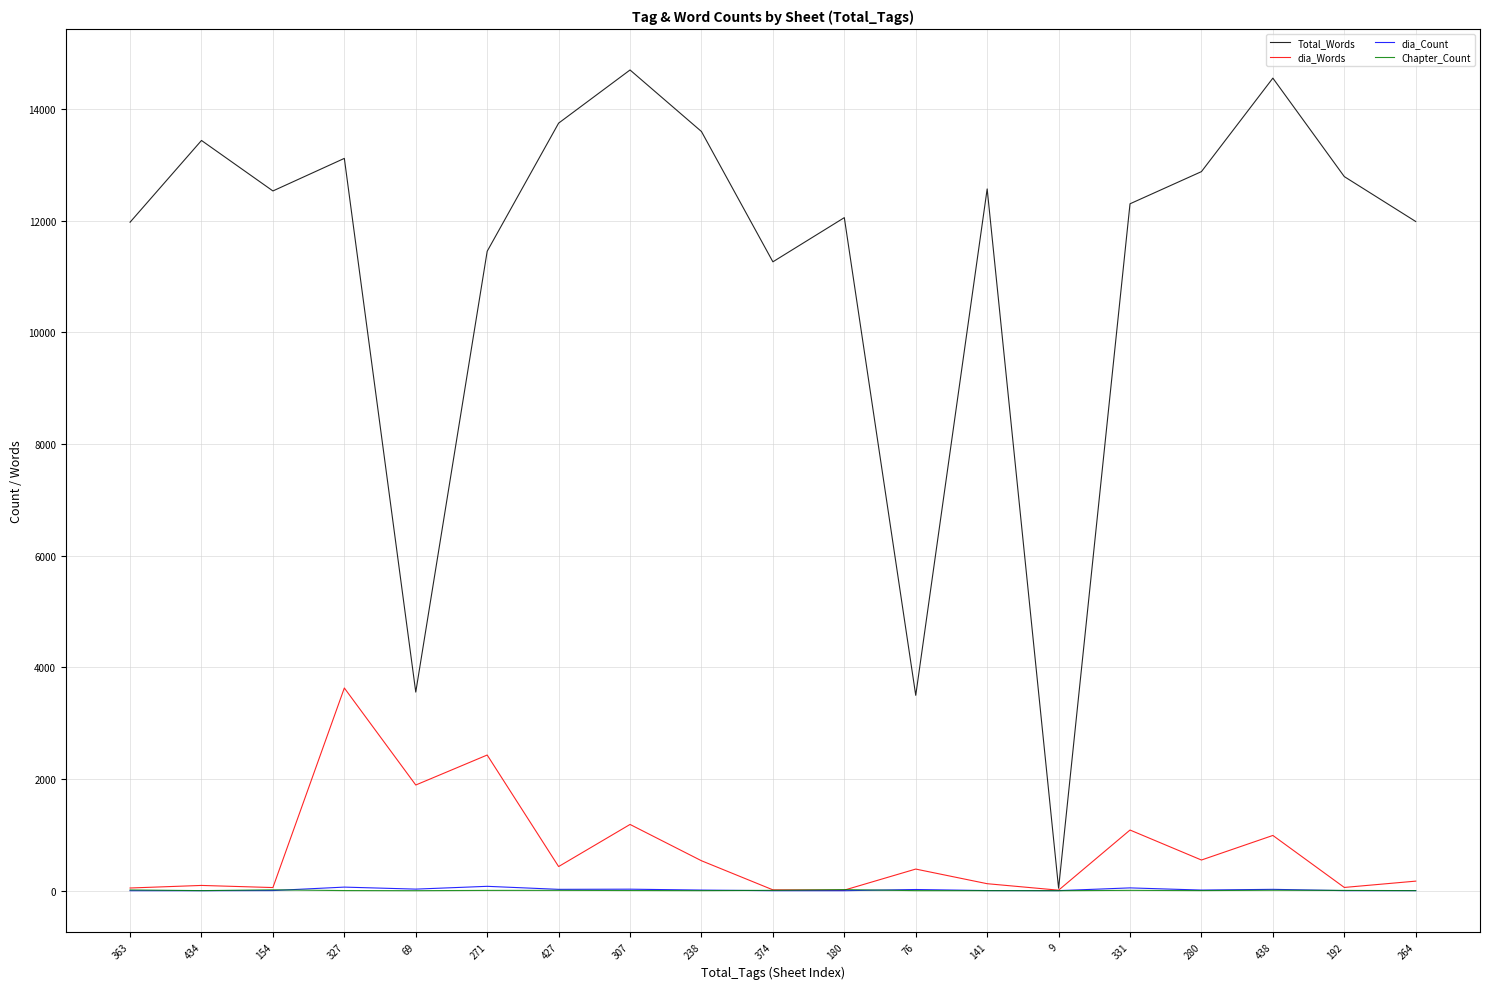

Is the value of Total_Words at 307 greater than the value of dia_Count at 264?

Yes